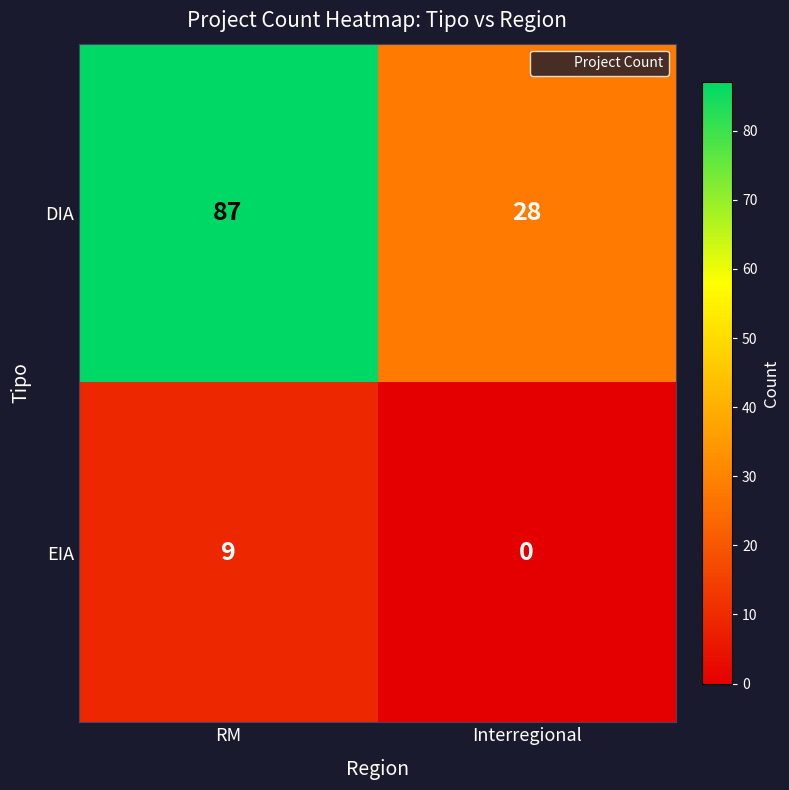

Rank the series by their maximum value, from lowest to highest.

EIA, DIA